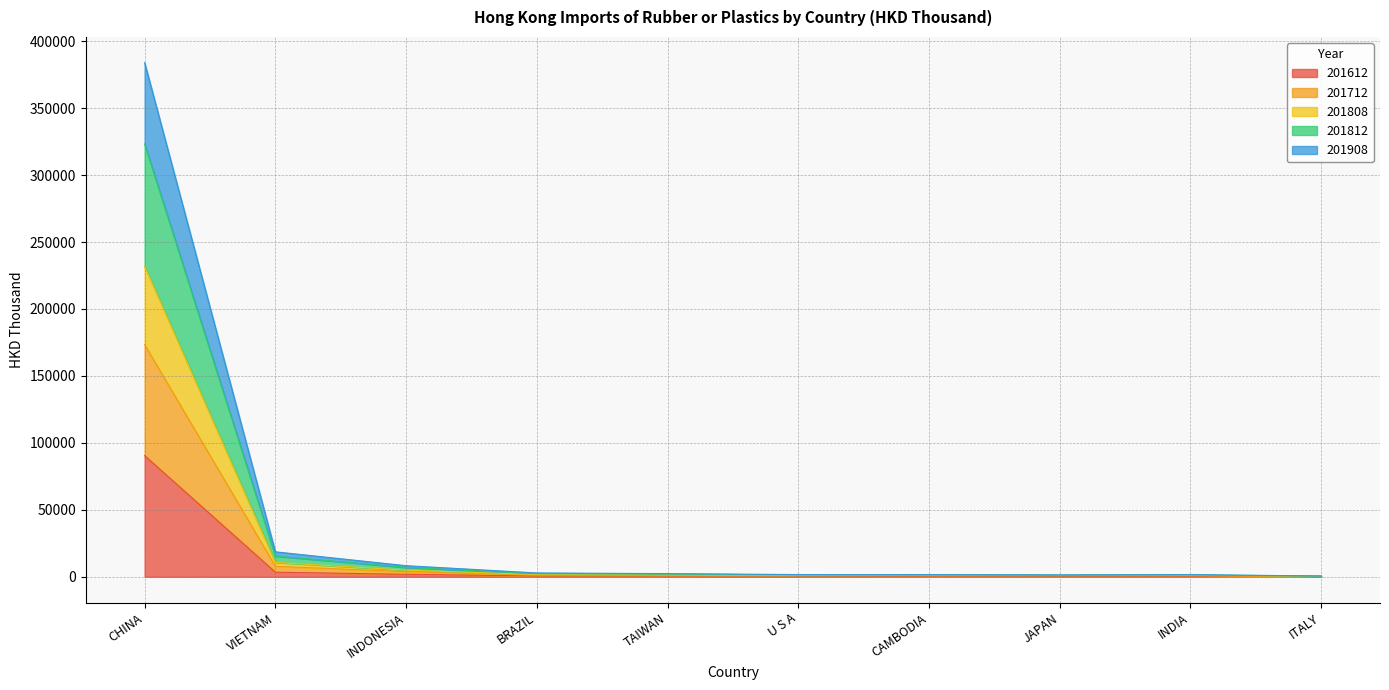

List the labels in order of 201812 value, largest first.

CHINA, VIETNAM, INDONESIA, BRAZIL, TAIWAN, U S A, INDIA, CAMBODIA, JAPAN, ITALY